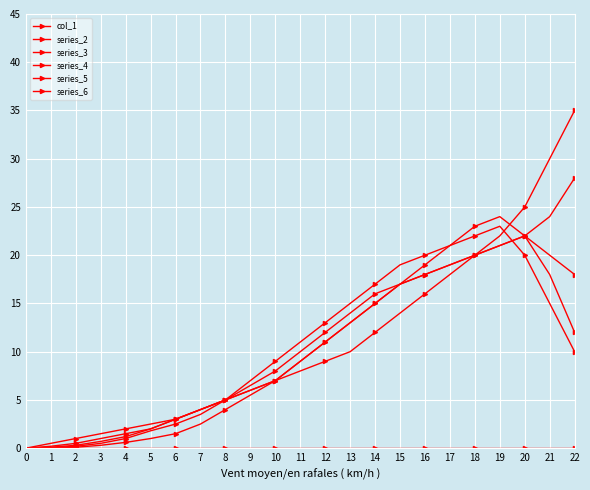

Is it true that series_3 equals 7.0 at 10?

True